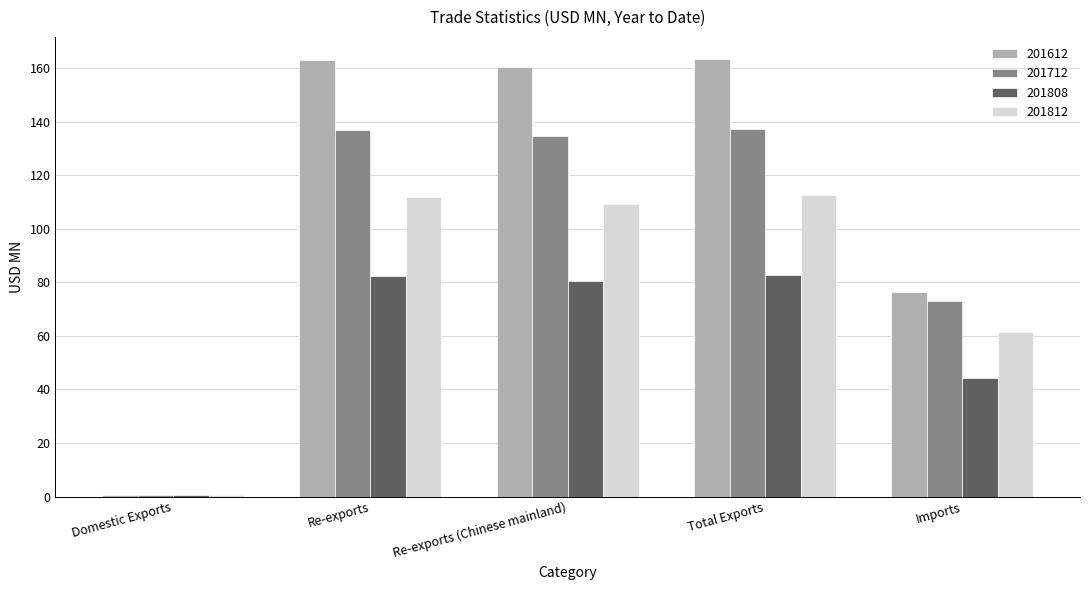

True or false: 201812 has a value of 173.4 at Re-exports.

False